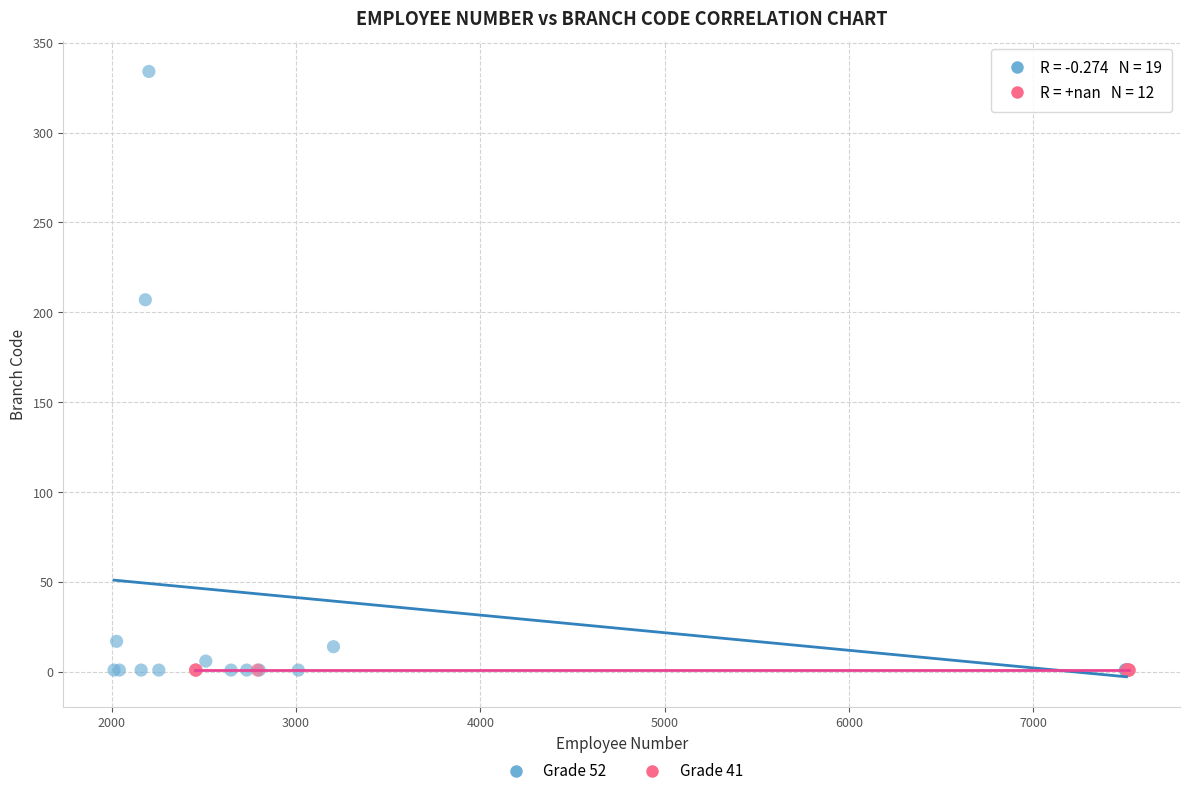

Which series contains the highest Y value?

Grade 52